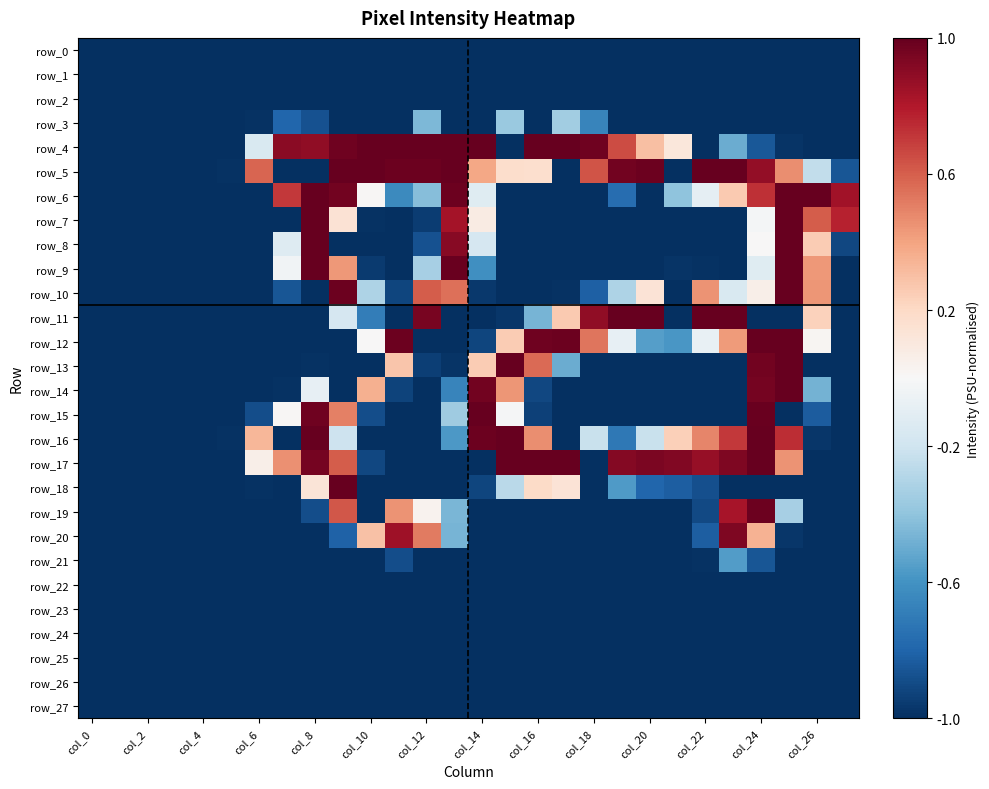

How many categories are shown in the chart?

28